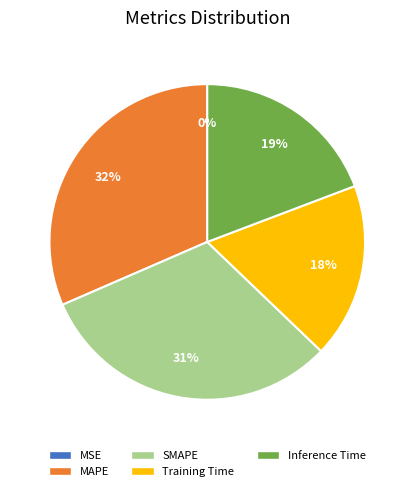

To the nearest percent, what portion does SMAPE represent?

31%